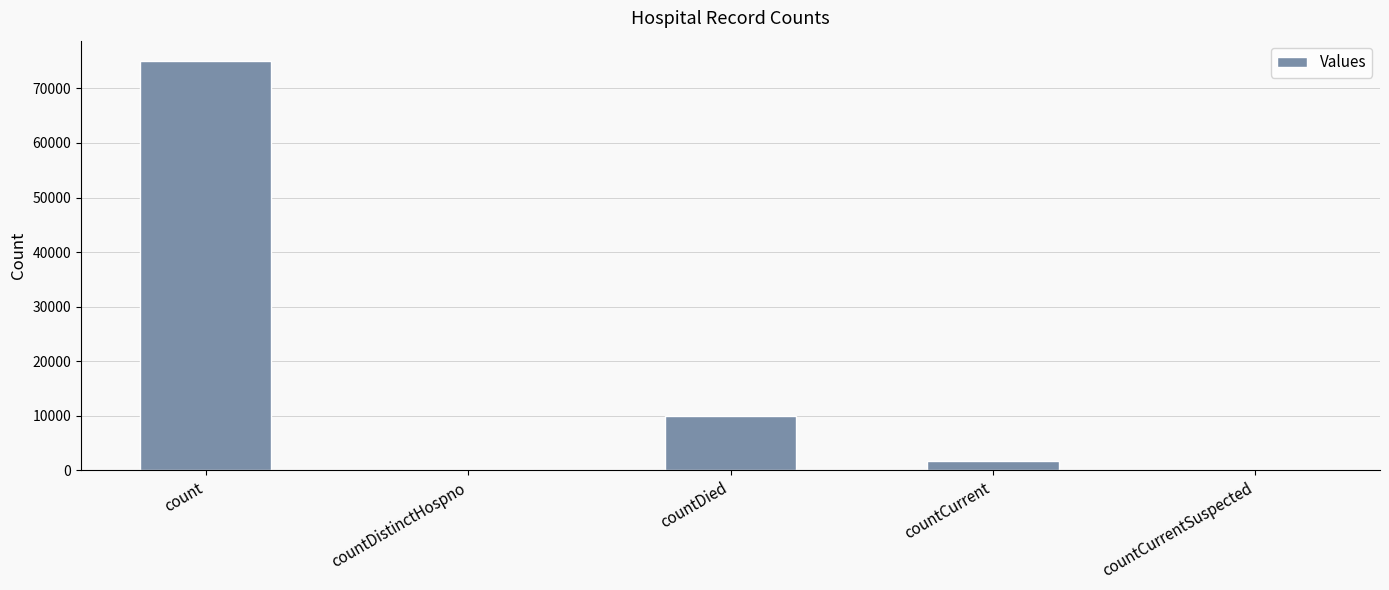

Which label corresponds to the largest value in the chart?

count